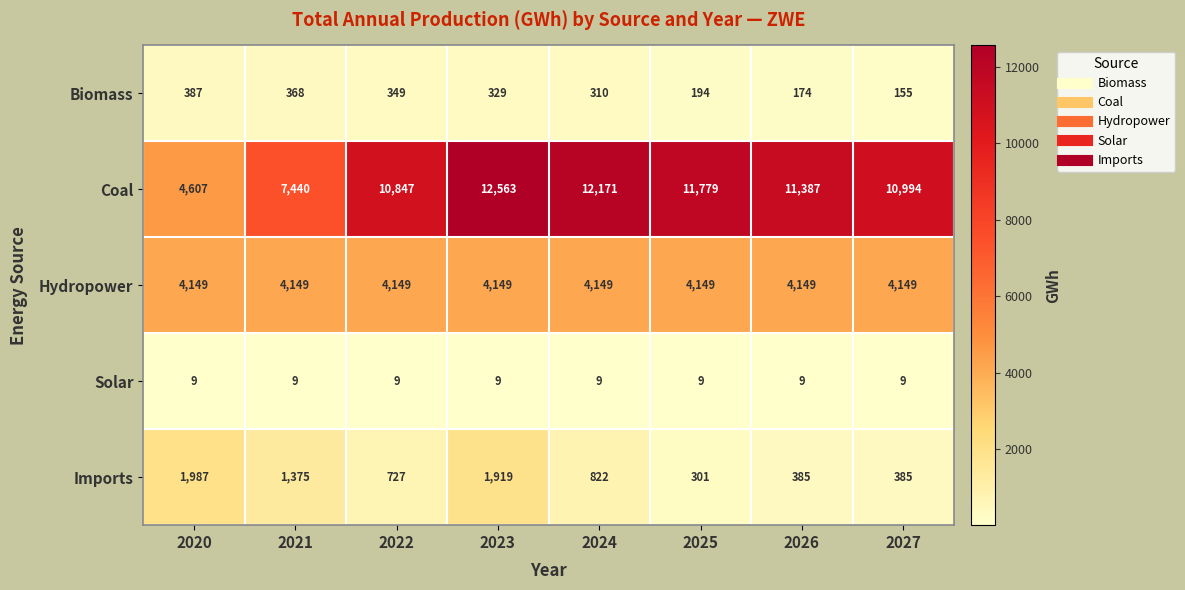

The value of Imports at 2024 is 1376. True or false?

False